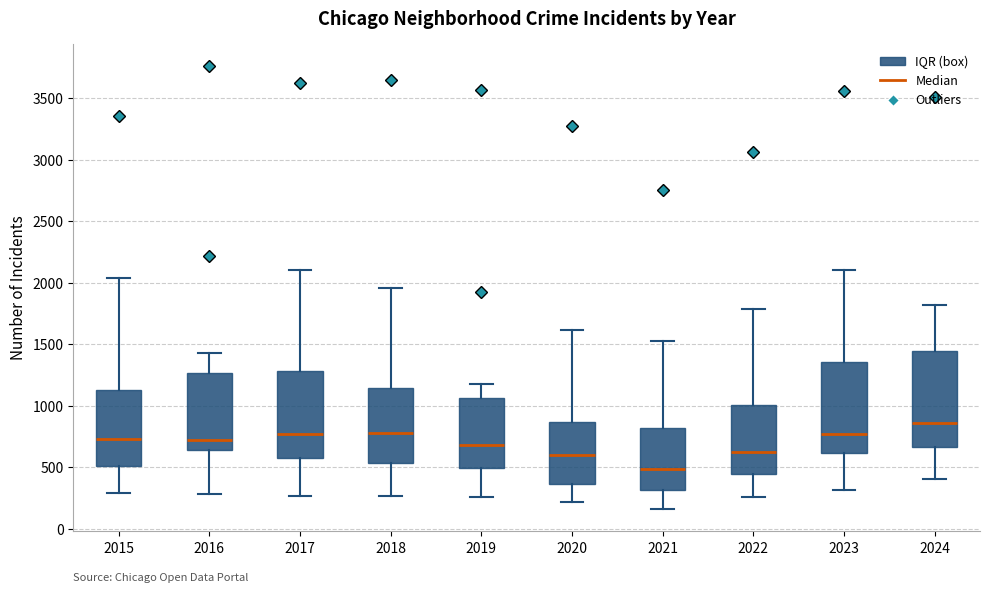

Reading left to right, transcribe this box plot: for each box, give where its median line is, the range the box spans, and where its two whiskers end, as read against the y-axis. The values are not printed on the chart, so give them approximately, as read against the axis.

2015: median 750, box 500 to 1150, whiskers 300 to 2050
2016: median 700, box 650 to 1250, whiskers 300 to 1450
2017: median 750, box 550 to 1300, whiskers 250 to 2100
2018: median 800, box 550 to 1150, whiskers 250 to 1950
2019: median 700, box 500 to 1050, whiskers 250 to 1200
2020: median 600, box 350 to 850, whiskers 200 to 1600
2021: median 500, box 300 to 800, whiskers 150 to 1550
2022: median 600, box 450 to 1000, whiskers 250 to 1800
2023: median 750, box 600 to 1350, whiskers 300 to 2100
2024: median 850, box 650 to 1450, whiskers 400 to 1800